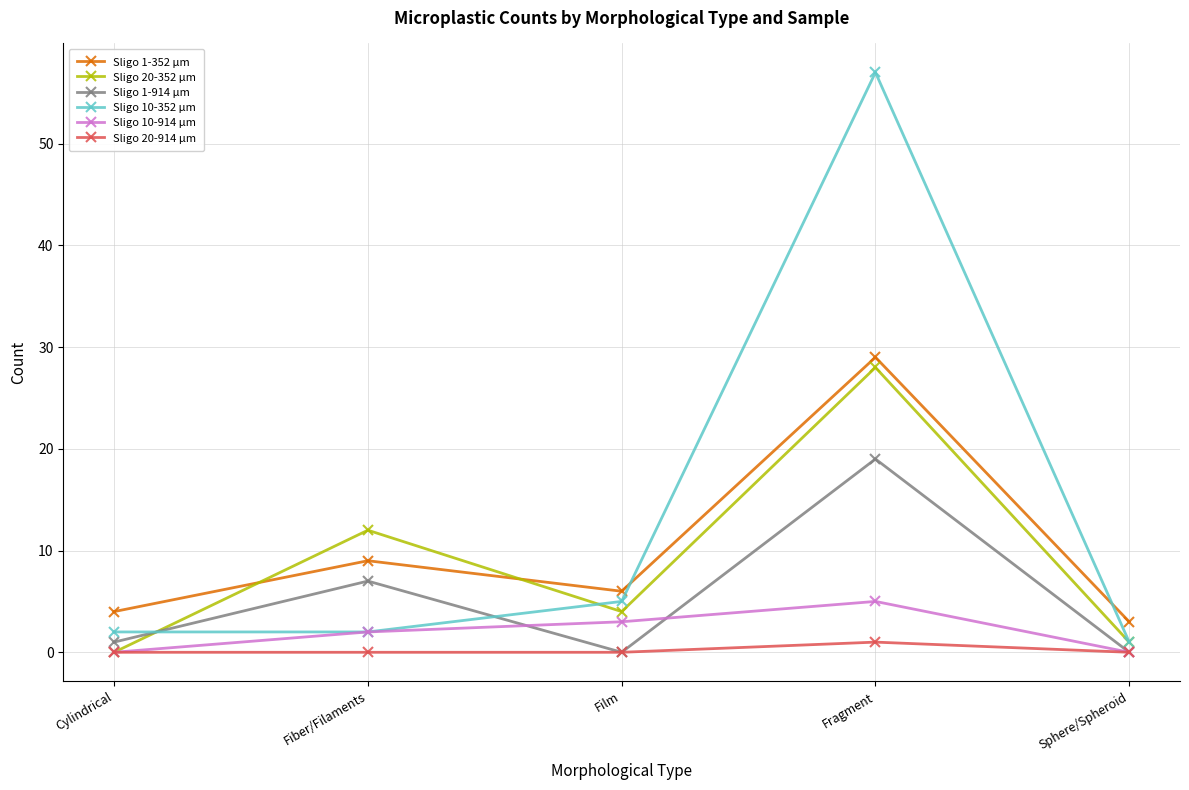

What is the difference between the highest and lowest values at Fiber/Filaments?

12